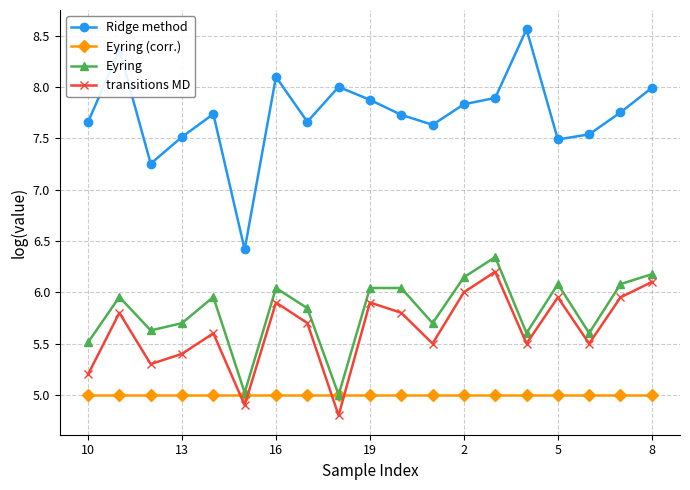

Which series has the largest range (max minus min)?

Ridge method